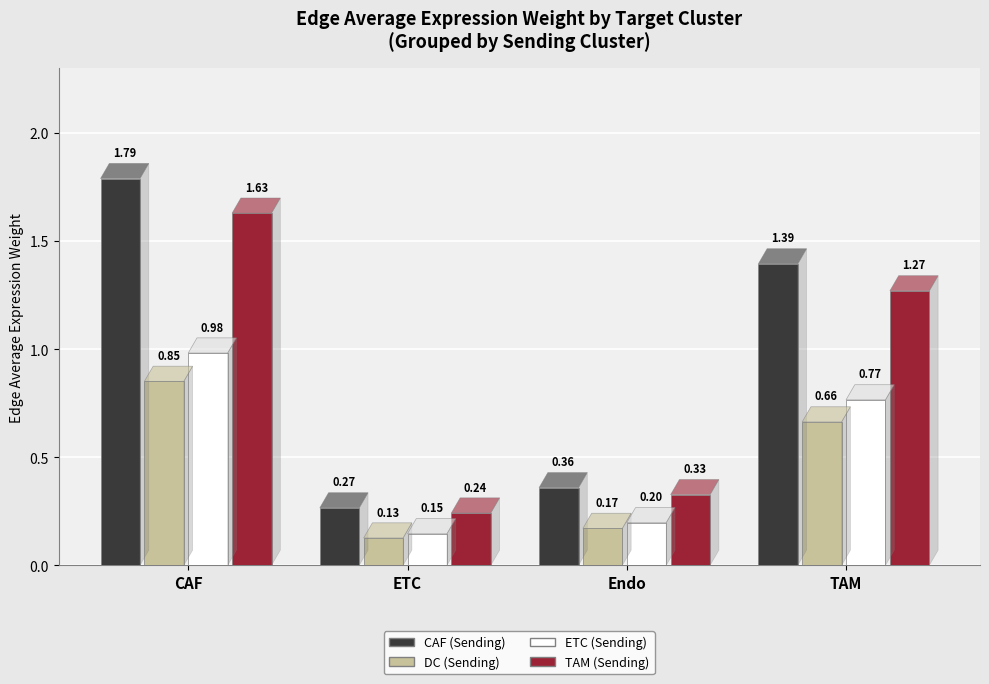

At which label is TAM (Sending) closest to 0?

ETC